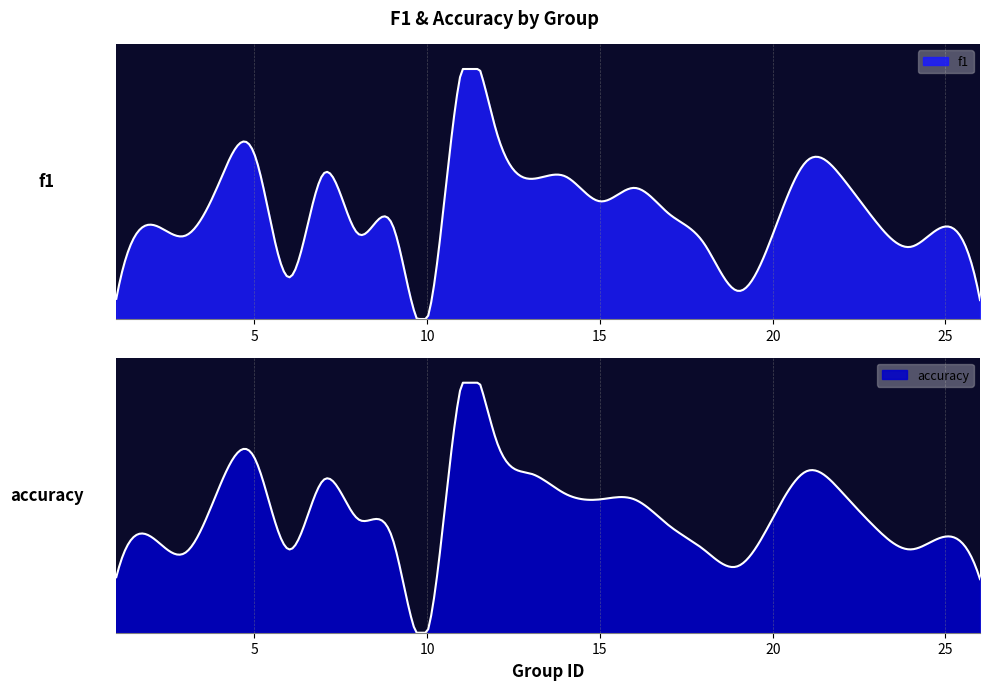

True or false: f1 and accuracy cross at least once.

True